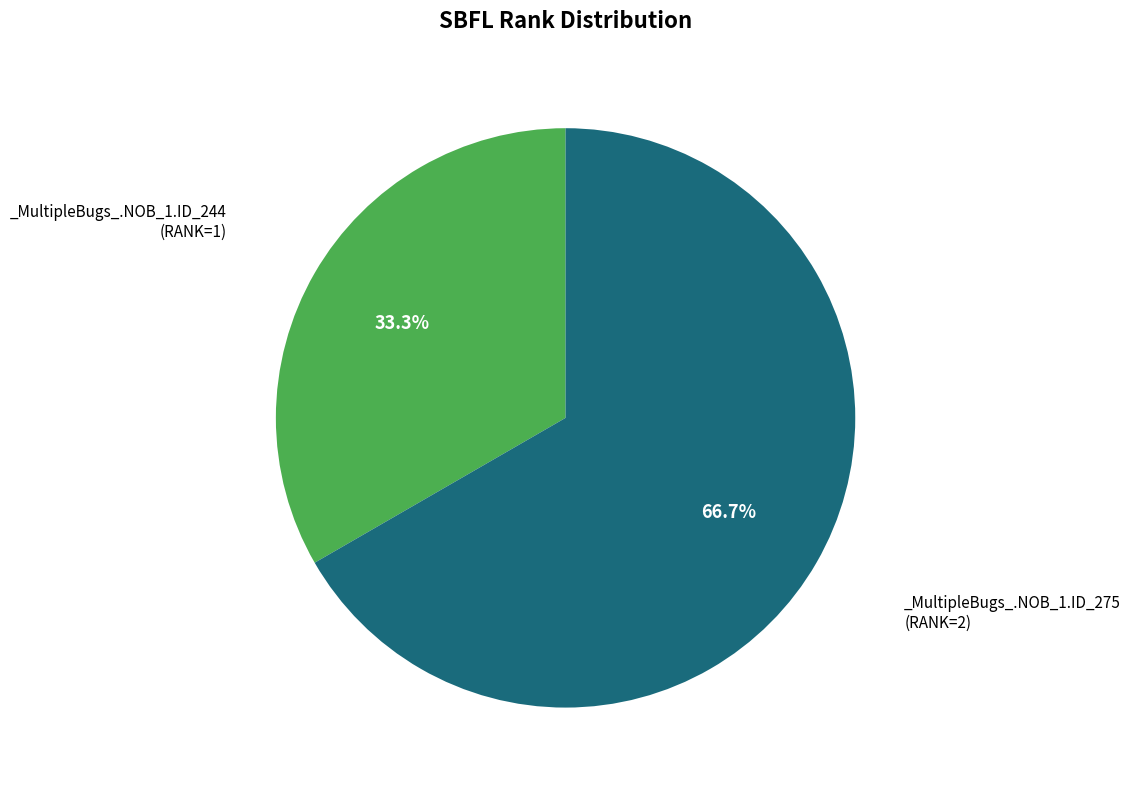

Does any single category account for the majority?

Yes